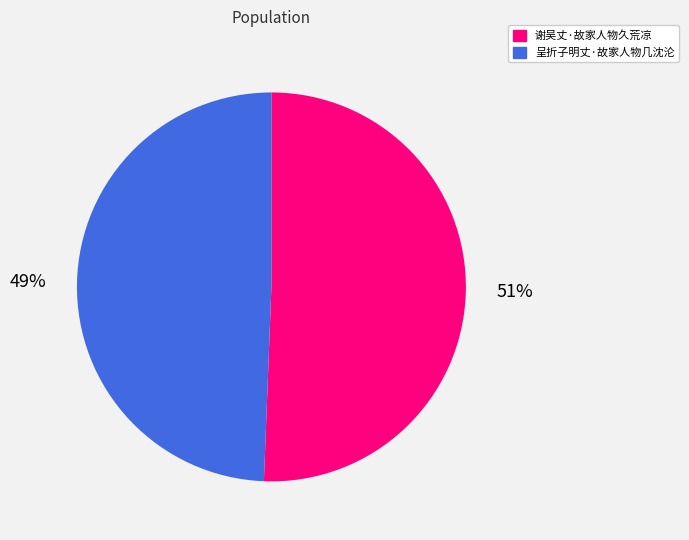

Between 谢吴丈·故家人物久荒凉 and 呈折子明丈·故家人物几沈沦, which is larger?

谢吴丈·故家人物久荒凉